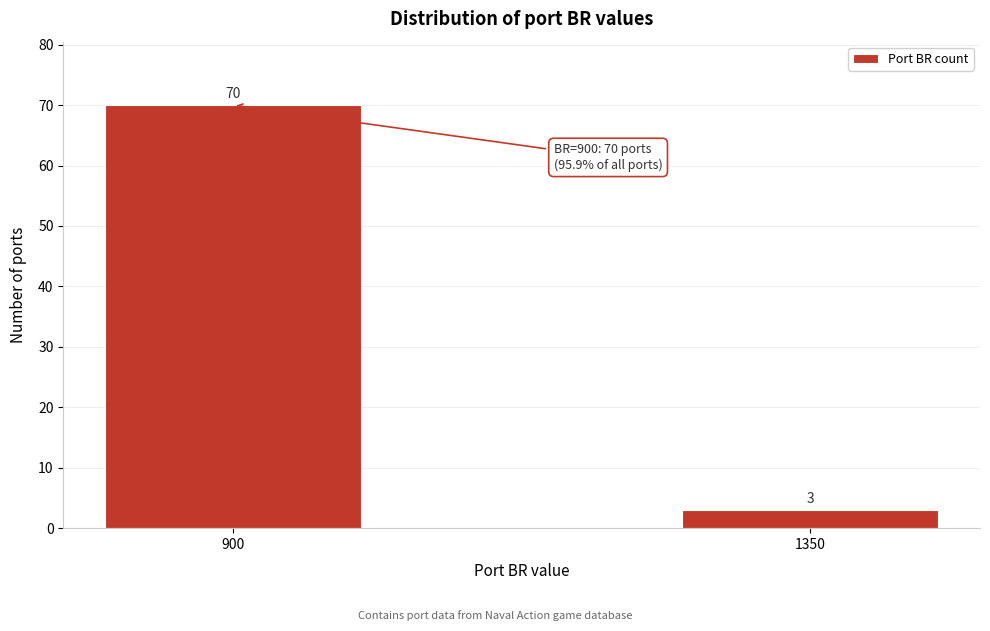

Reading left to right, list all the values displayed in this chart.

900=70	1350=3